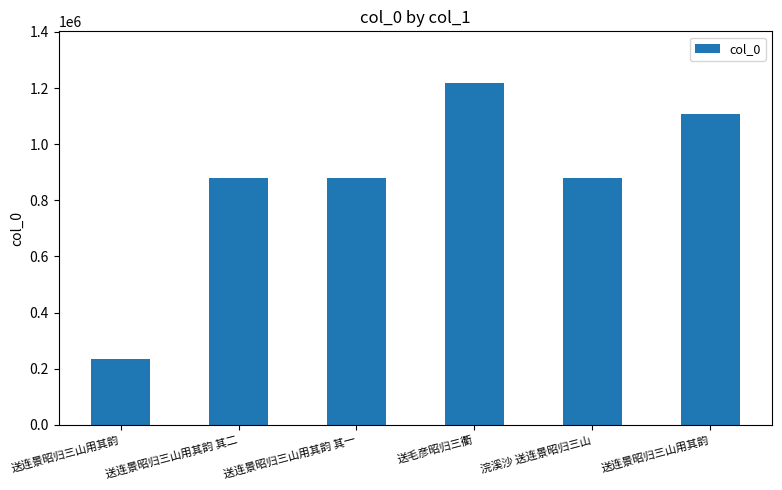

What is the difference between the values at 浣溪沙 送连景昭归三山 and 送连景昭归三山用其韵 其一?

130